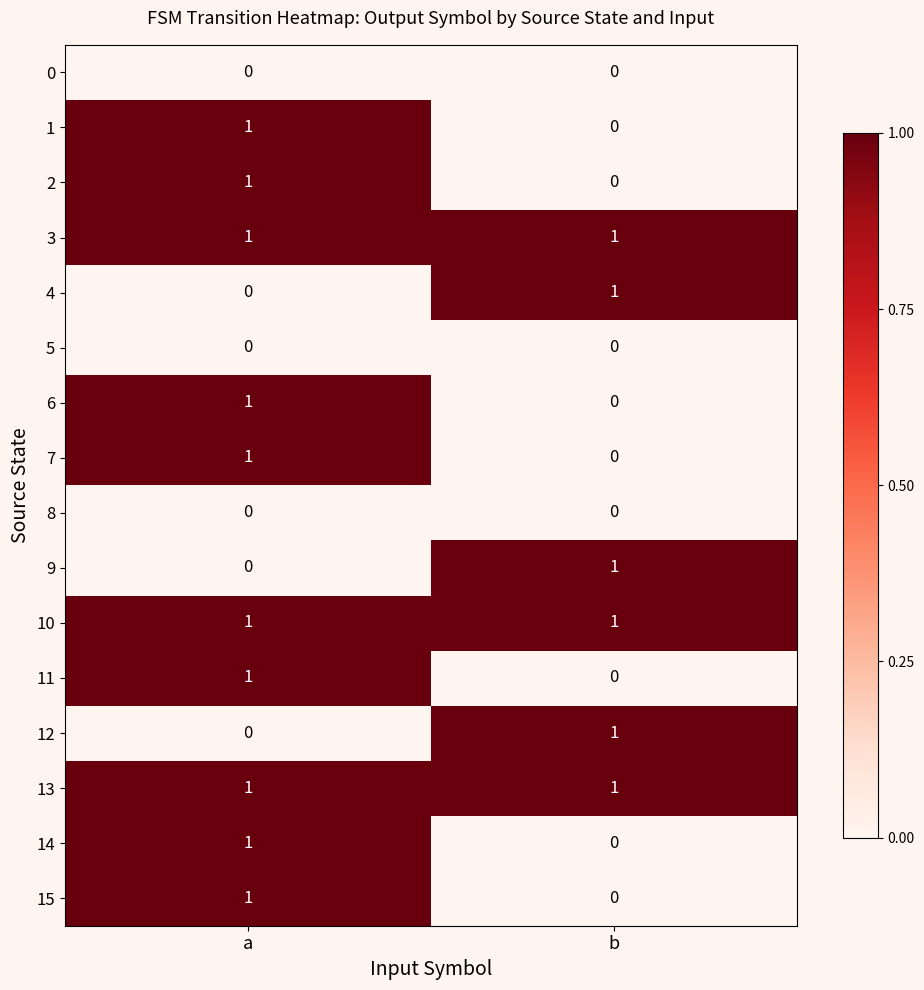

Rank the categories by 12 value from highest to lowest.

b, a